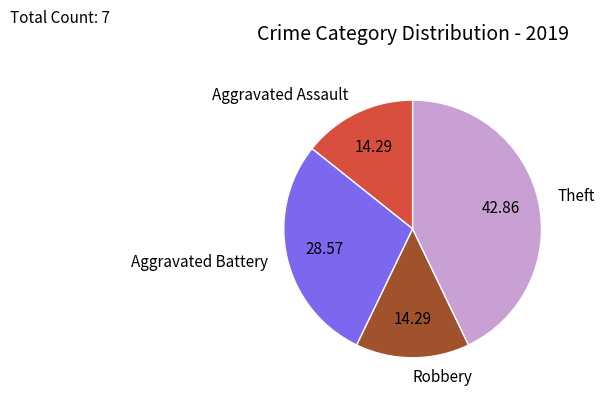

How many slices are in this pie chart?

4